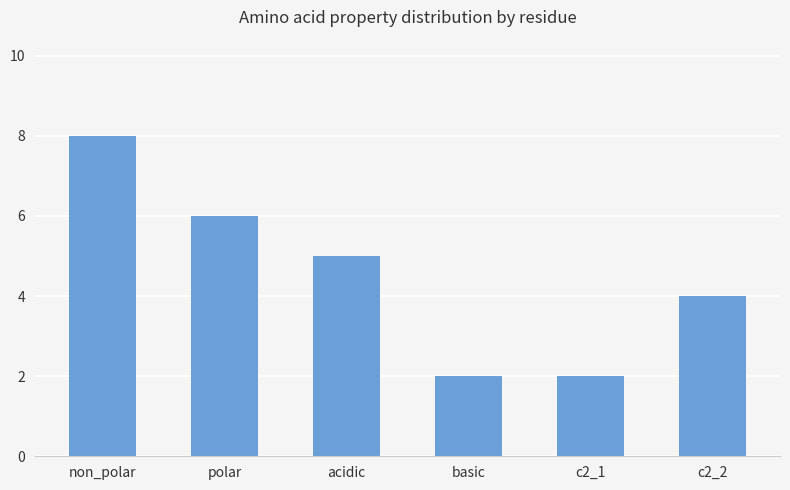

Reading right to left, extract all data points from this chart.

c2_2=4	c2_1=2	basic=2	acidic=5	polar=6	non_polar=8